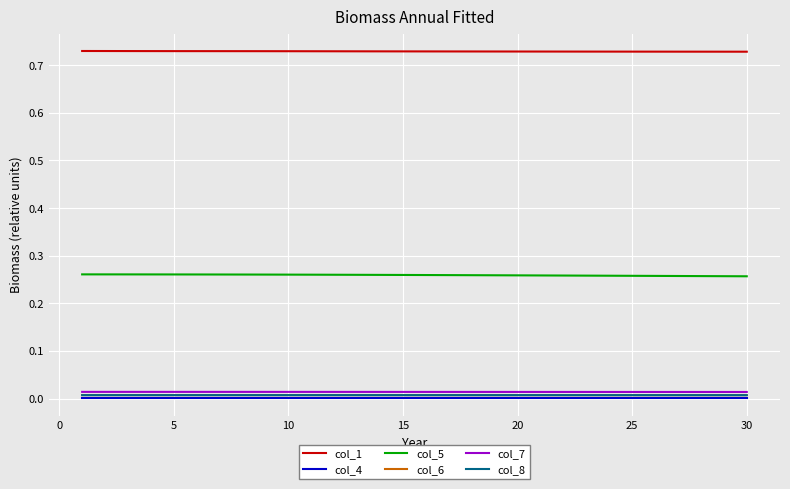

How many lines are shown in the chart?

6